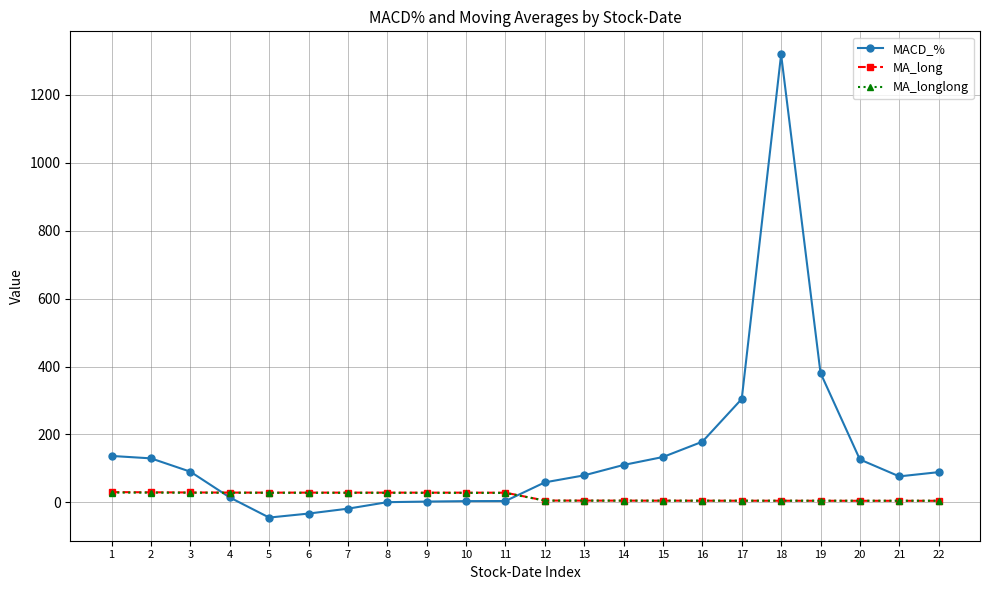

Is the value of MACD_% at 19 greater than the value of MA_longlong at 10?

Yes